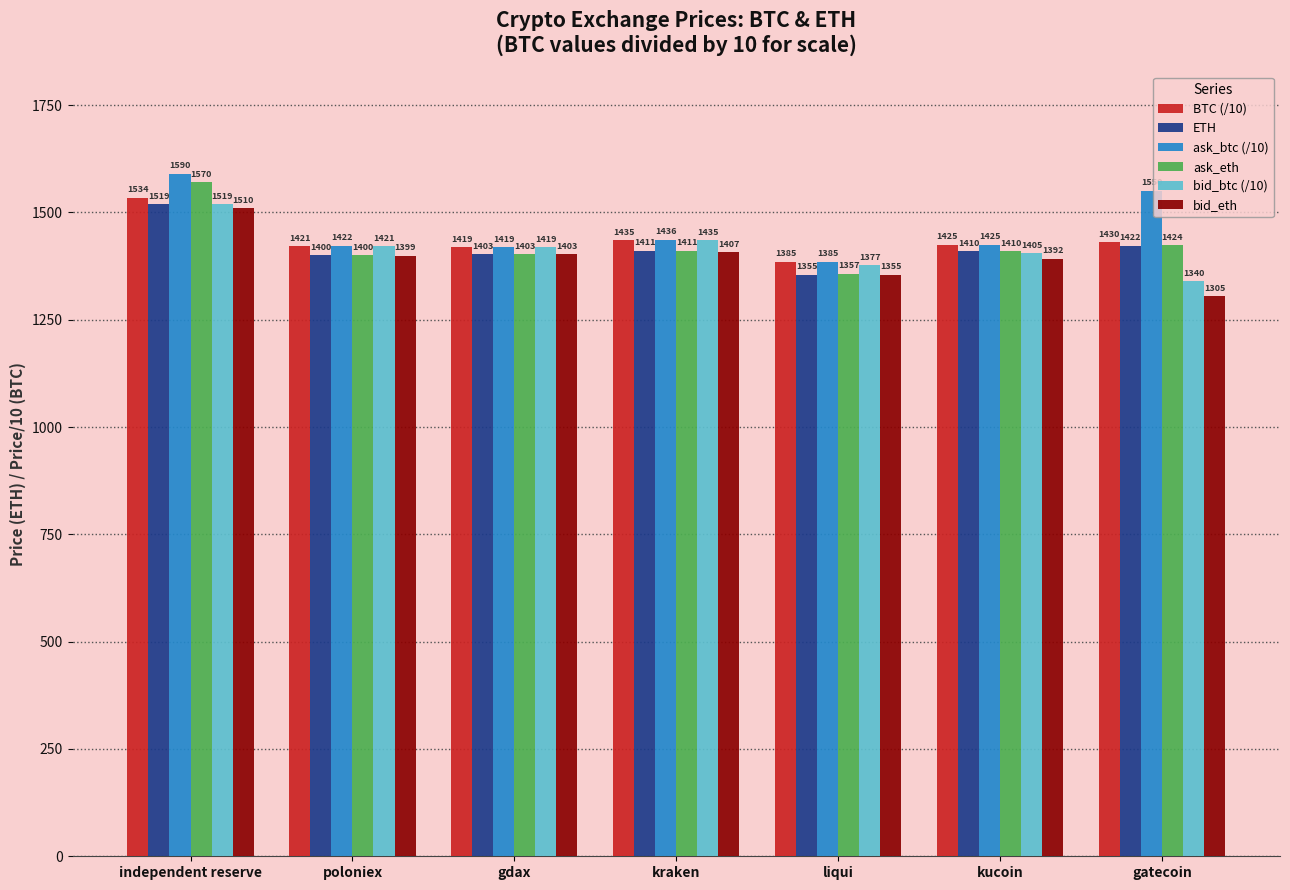

At which category is the sum across all series the highest?

independent reserve